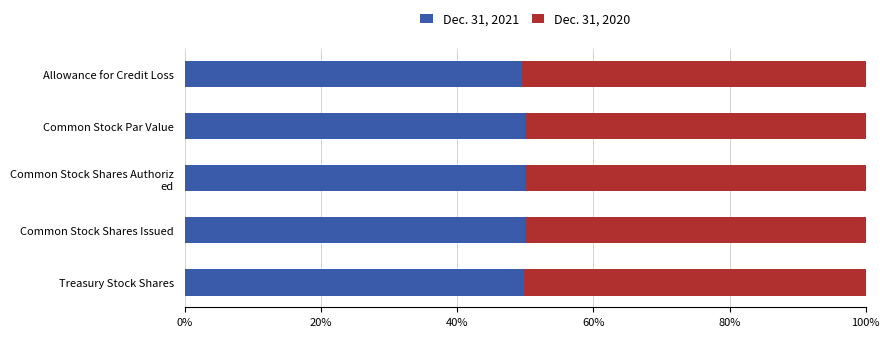

Is it true that Dec. 31, 2021 equals 12.5 at Allowance for Credit Loss?

False